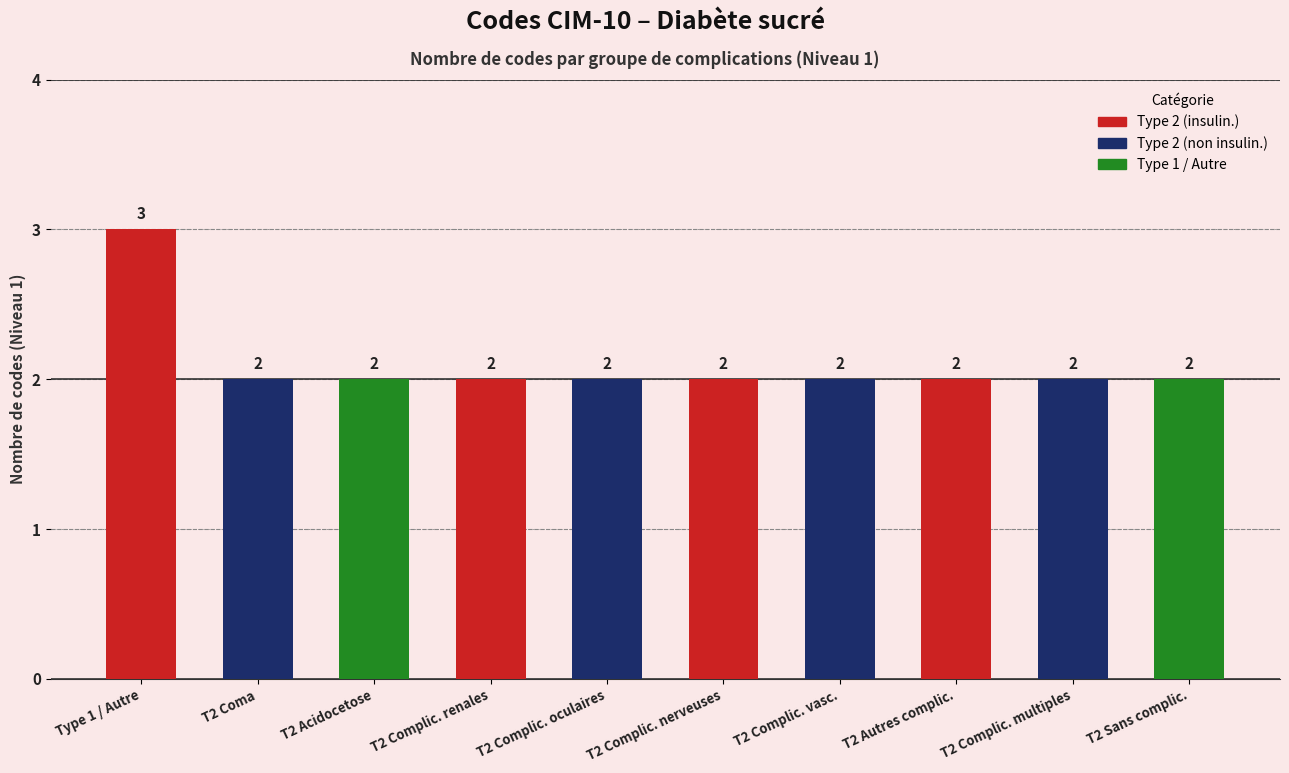

What value does the data have at T2 Complic. oculaires?

2